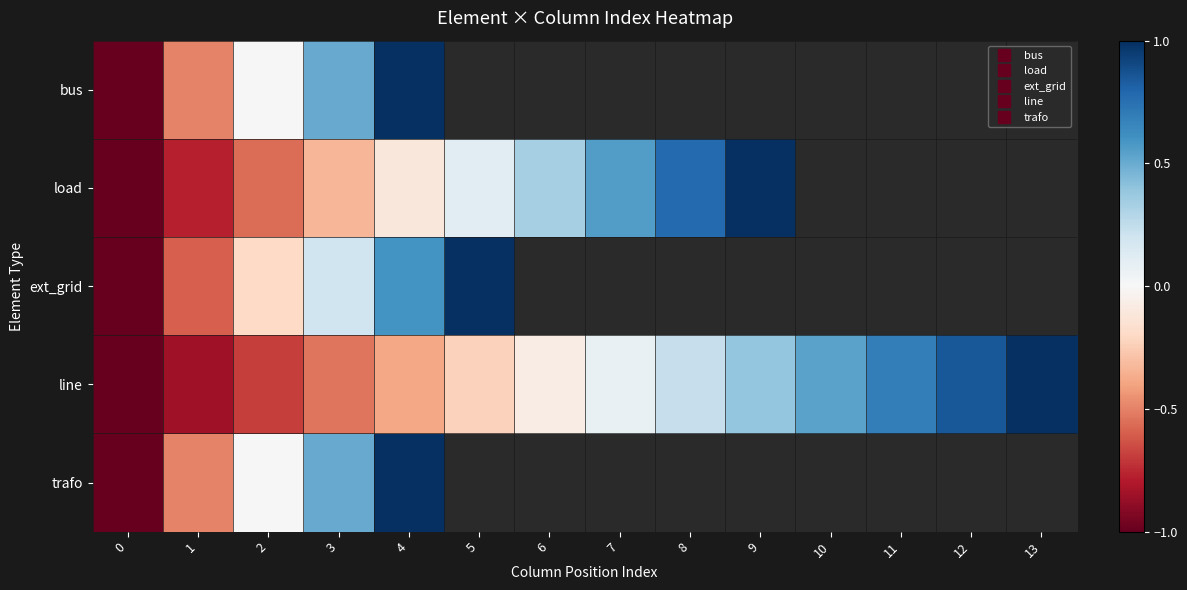

Where is ext_grid nearest to the value 0?

2